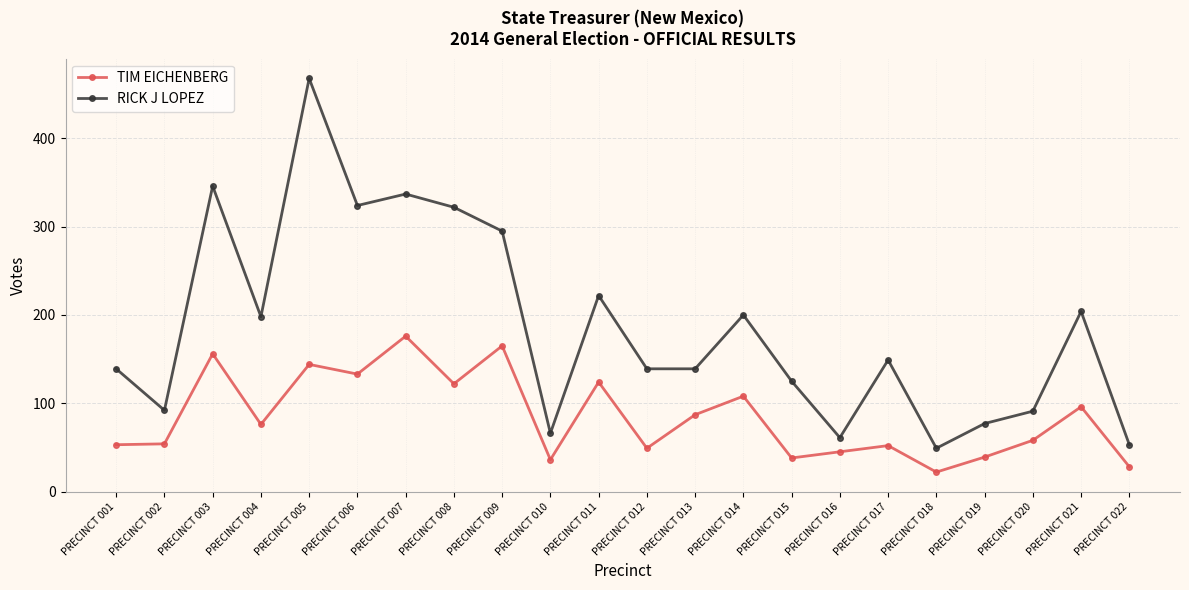

True or false: RICK J LOPEZ and TIM EICHENBERG intersect in this chart.

False